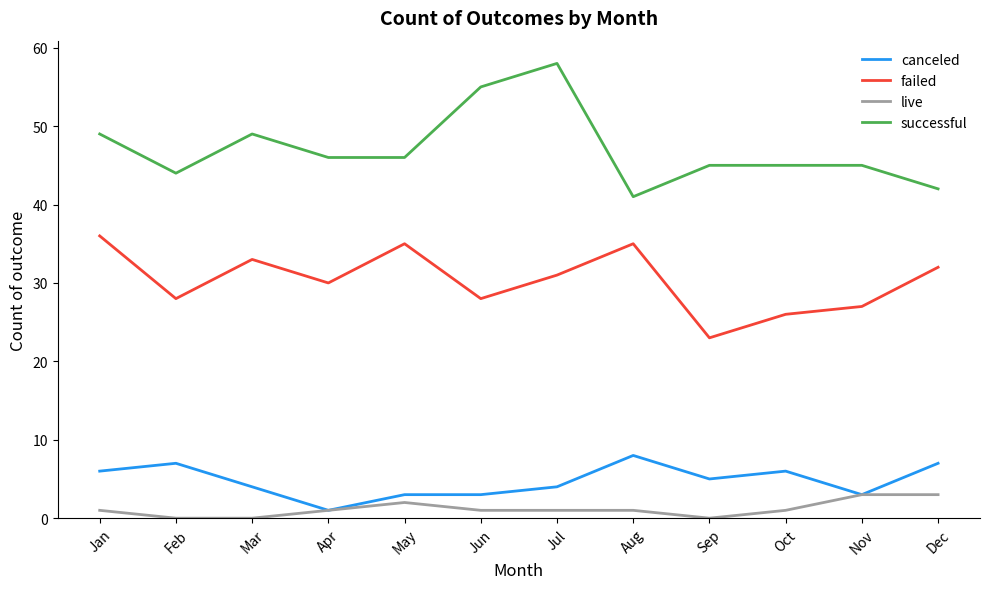

True or false: live and successful intersect in this chart.

False